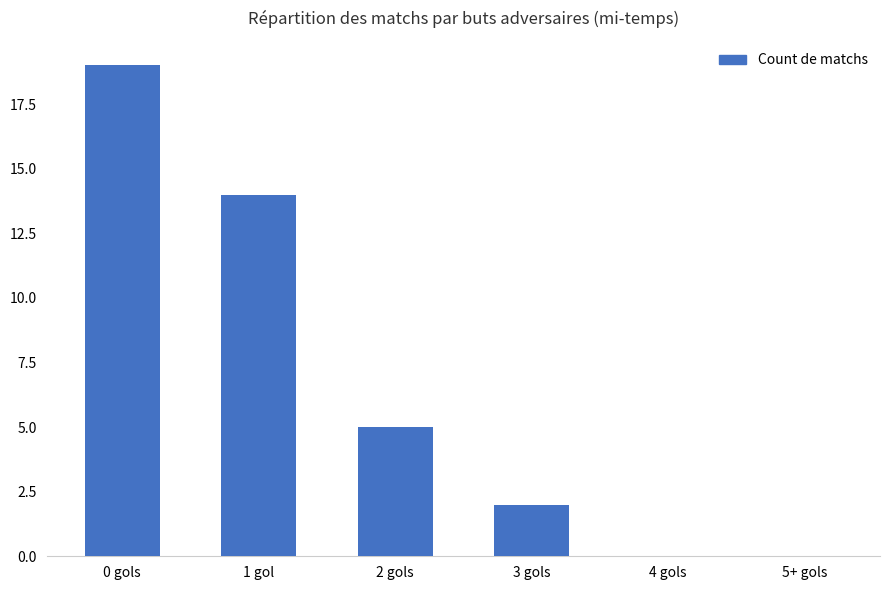

What is the change in value from 3 gols to 4 gols?

-2